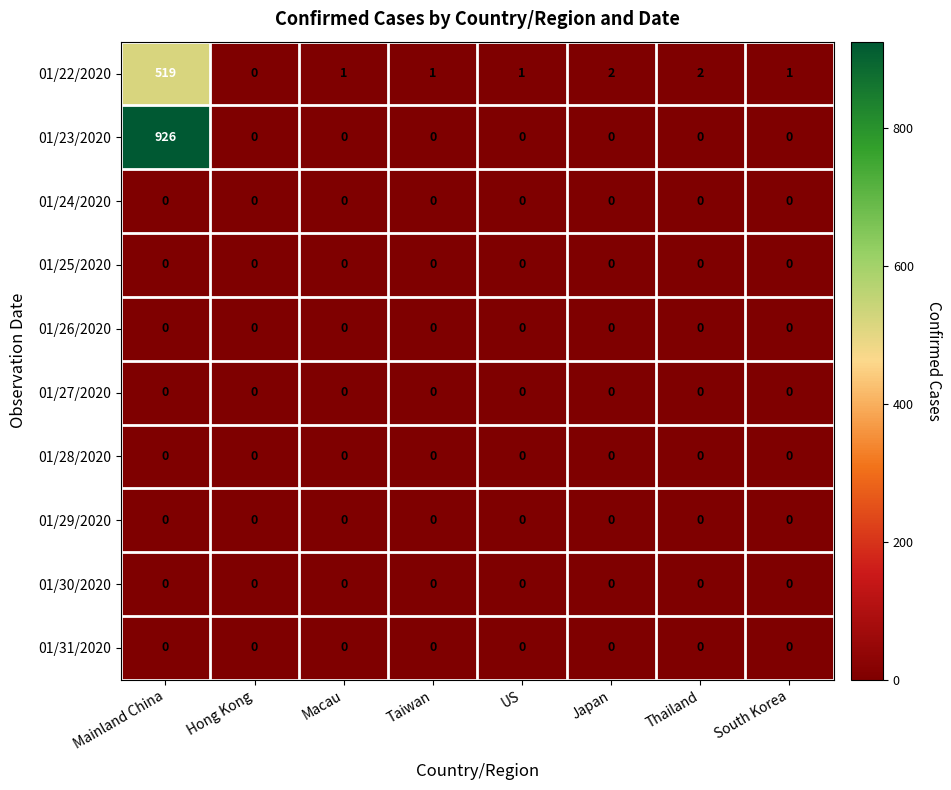

Which series has the widest spread of values?

01/23/2020